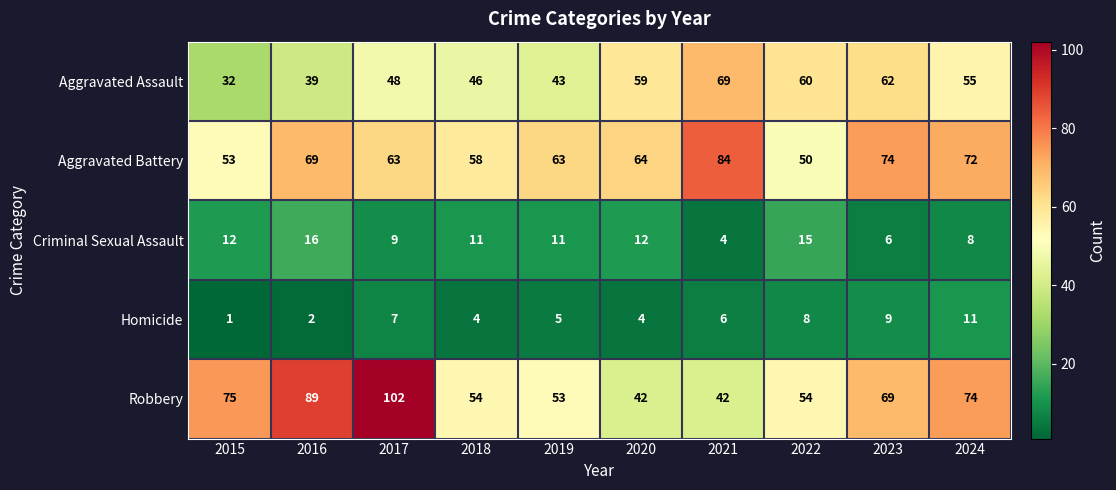

What is the sum of all Criminal Sexual Assault values?

104